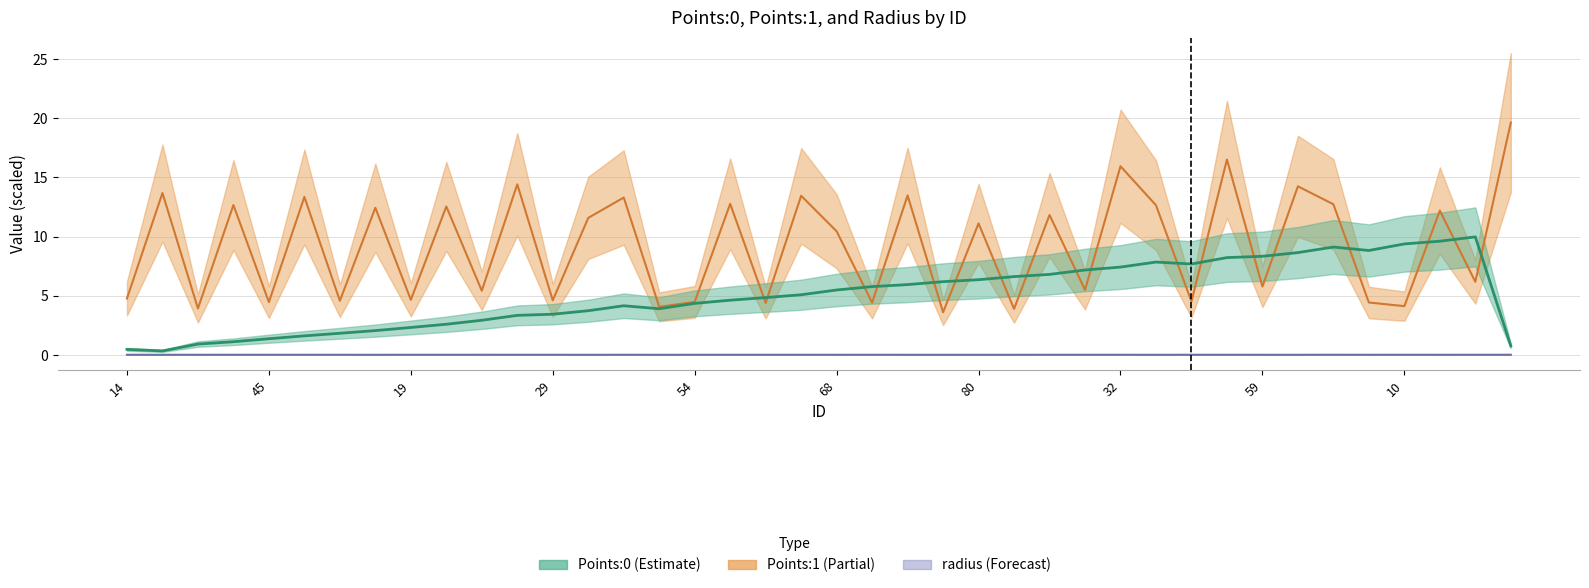

Which label corresponds to the smallest value in the chart?

89